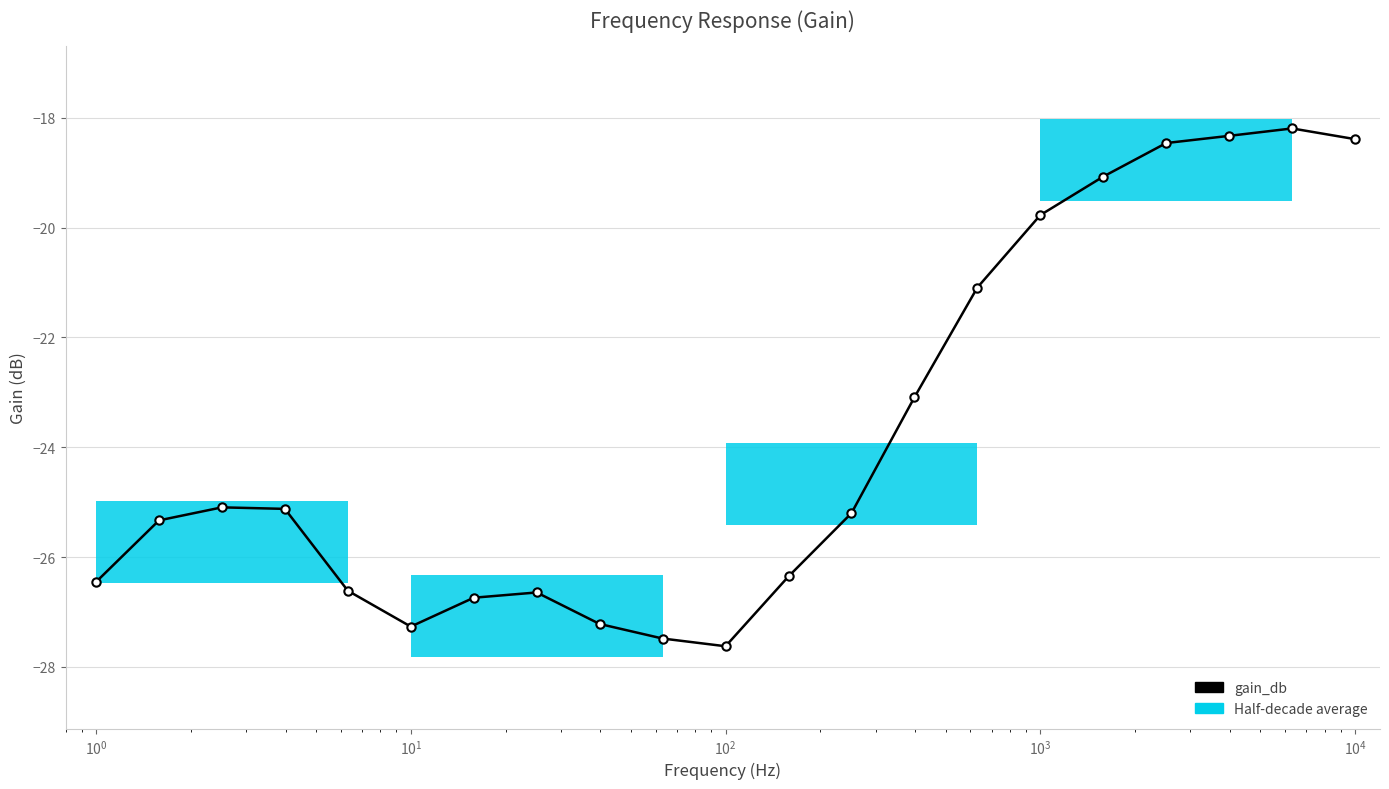

What is the greatest value displayed?

-18.2